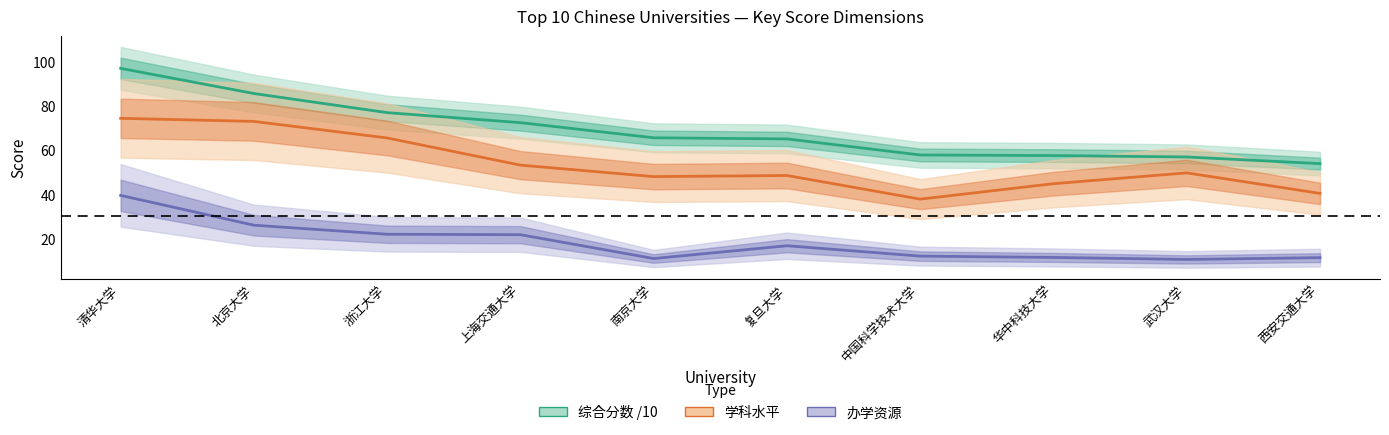

How many interior local valleys does the 学科水平 series have?

2